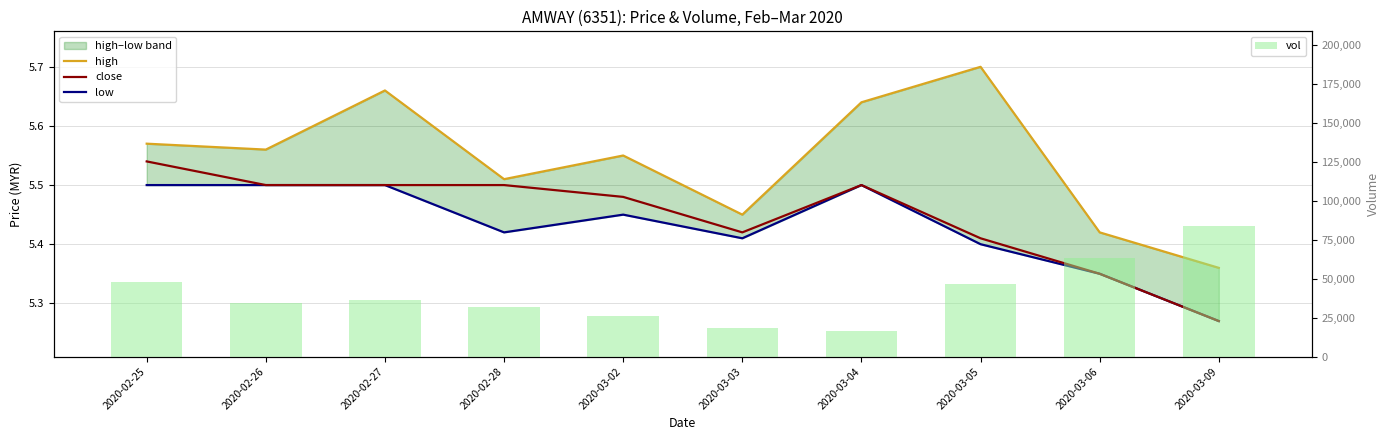

How many groups of bars are there?

10